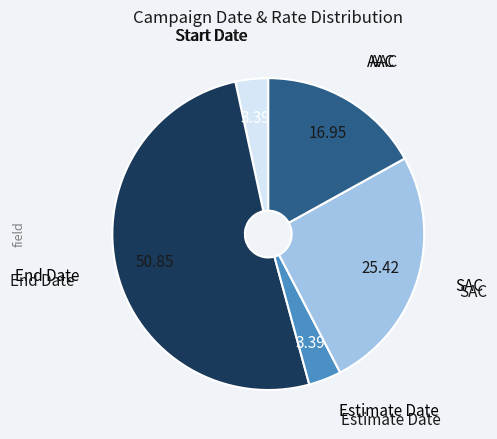

Does any single category account for the majority?

Yes